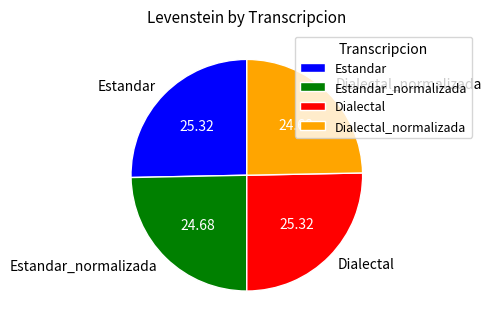

Is there any slice that represents more than half of the pie?

No